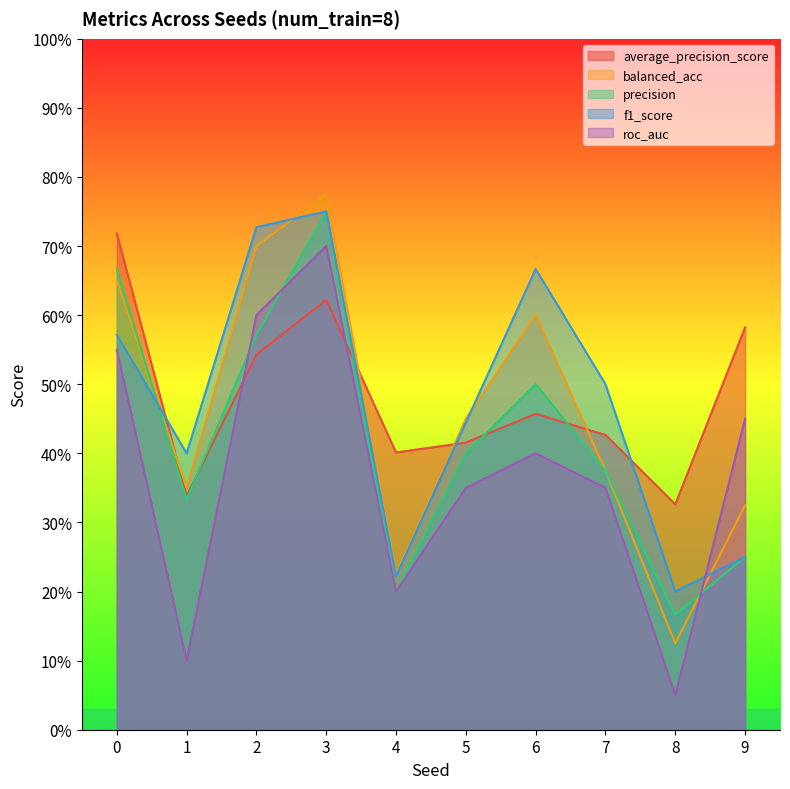

At 2, list the series in order from smallest to largest.

average_precision_score, precision, roc_auc, balanced_acc, f1_score